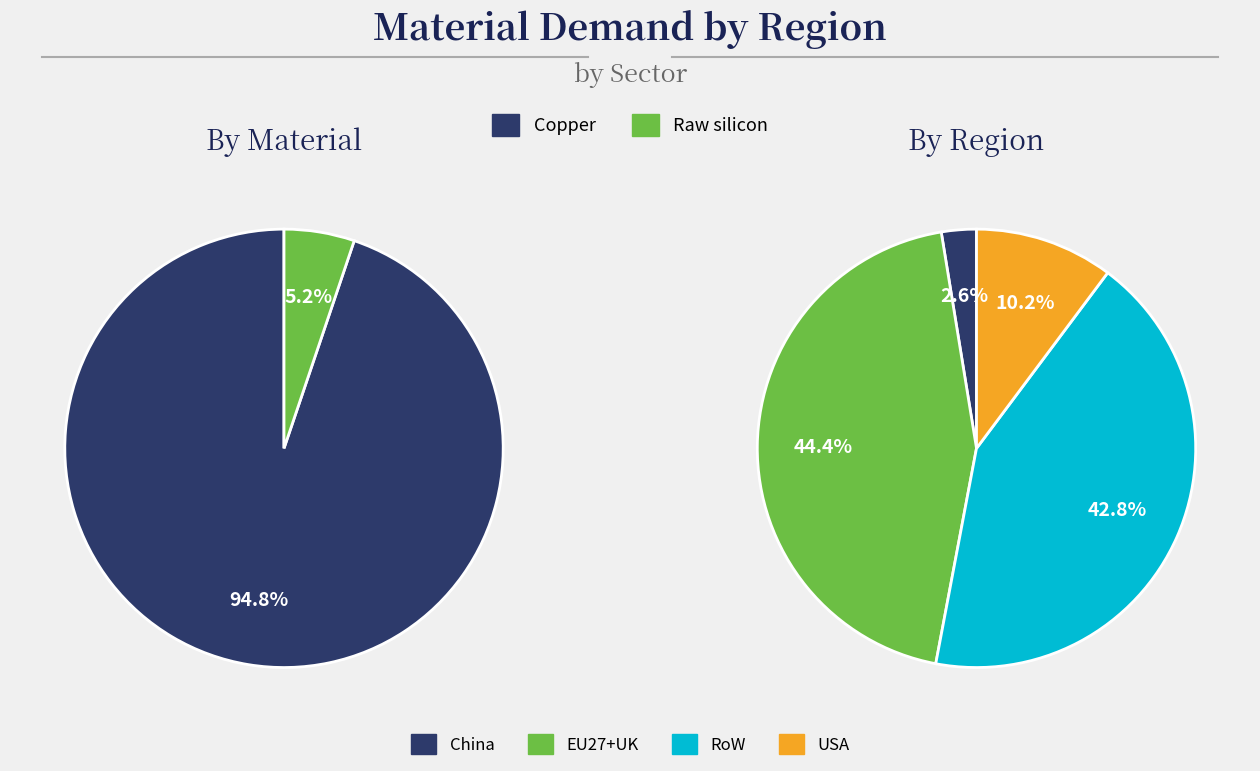

How many slices are in this pie chart?

4